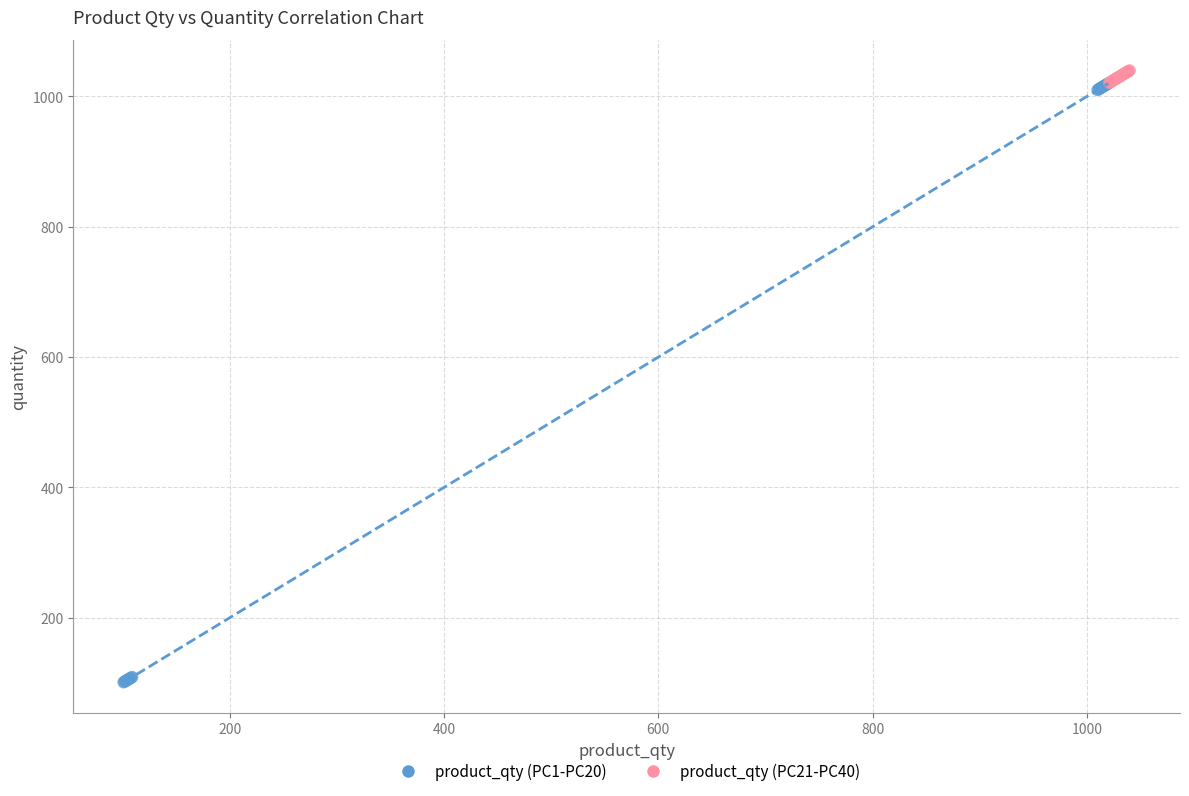

Which series contains the lowest Y value?

product_qty (PC1-PC20)